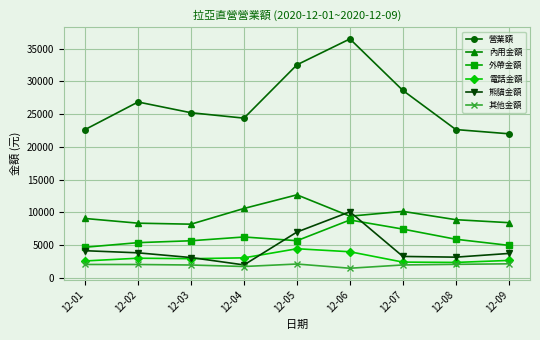

The 其他金額 series shows 1990 at 12-07. True or false?

True